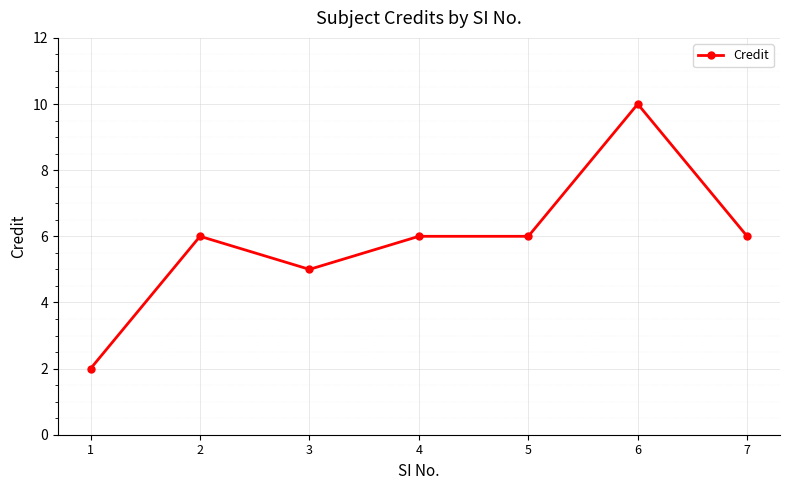

At which category does the data reach its first local peak?

2